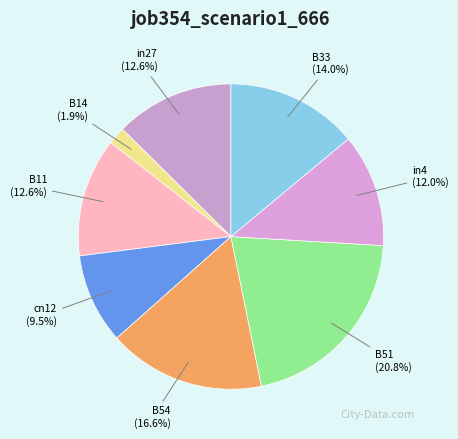

Does in4 account for over 50% of the chart?

No